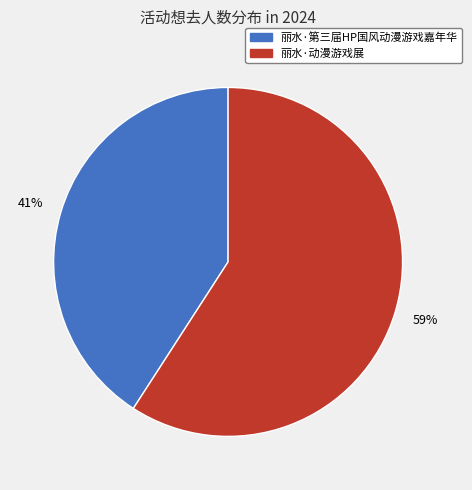

What is the smallest slice in the pie chart?

丽水·第三届HP国风动漫游戏嘉年华